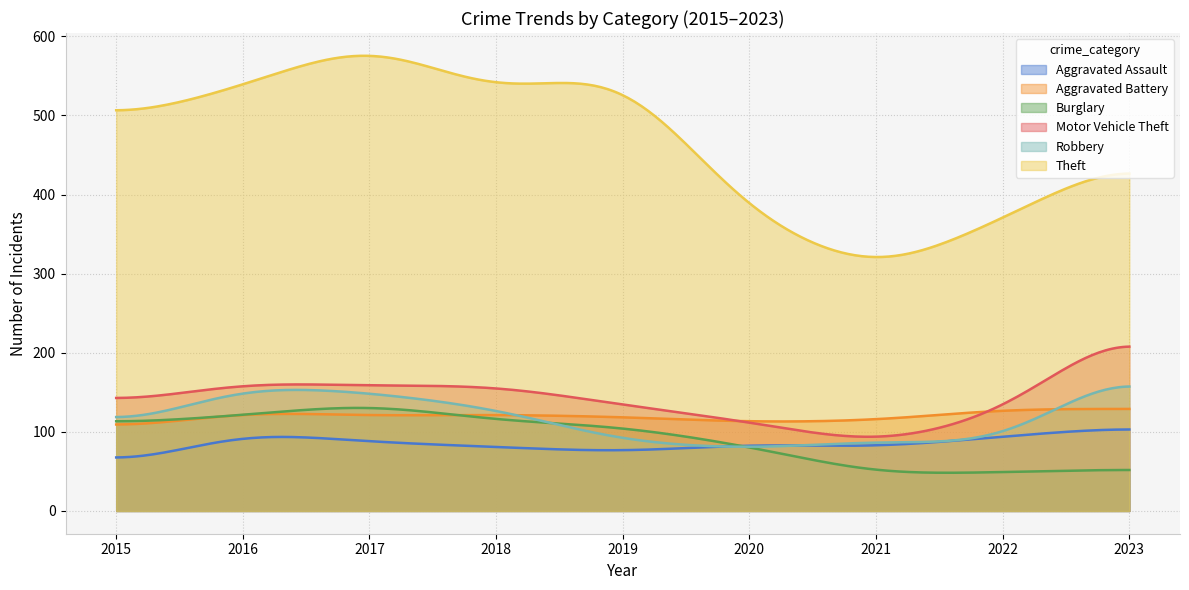

At which category is the sum across all series the highest?

2017